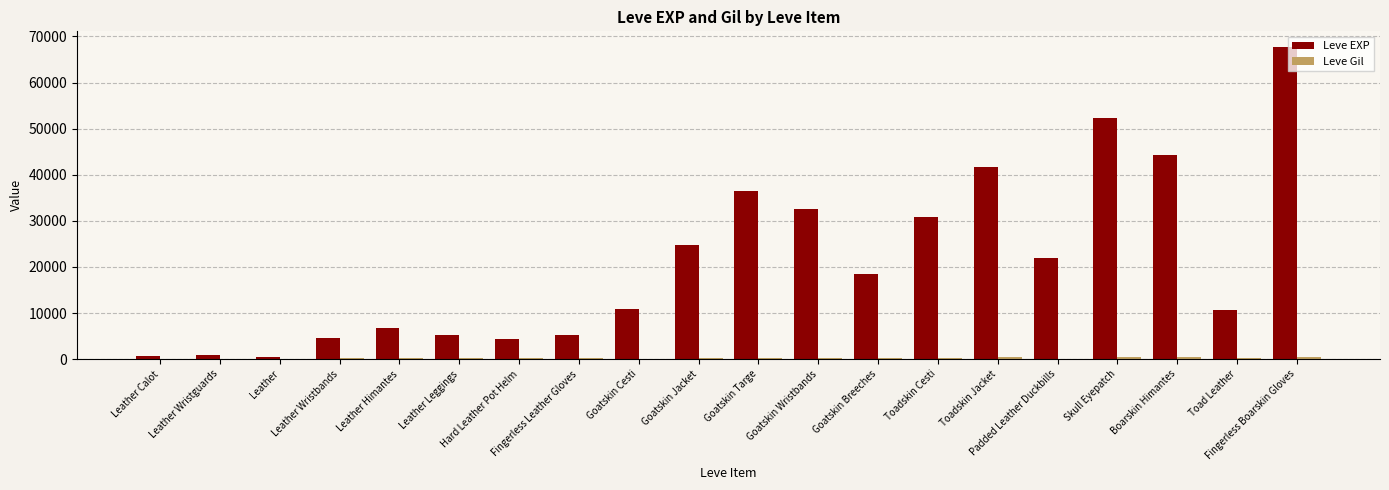

What is the sum of all Leve EXP values?

420470